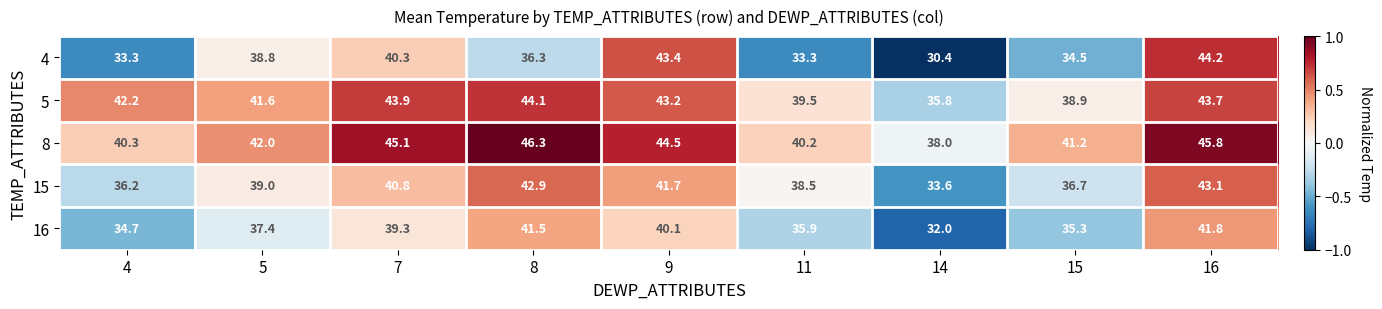

The value of 16 at 11 is 57.8. True or false?

False